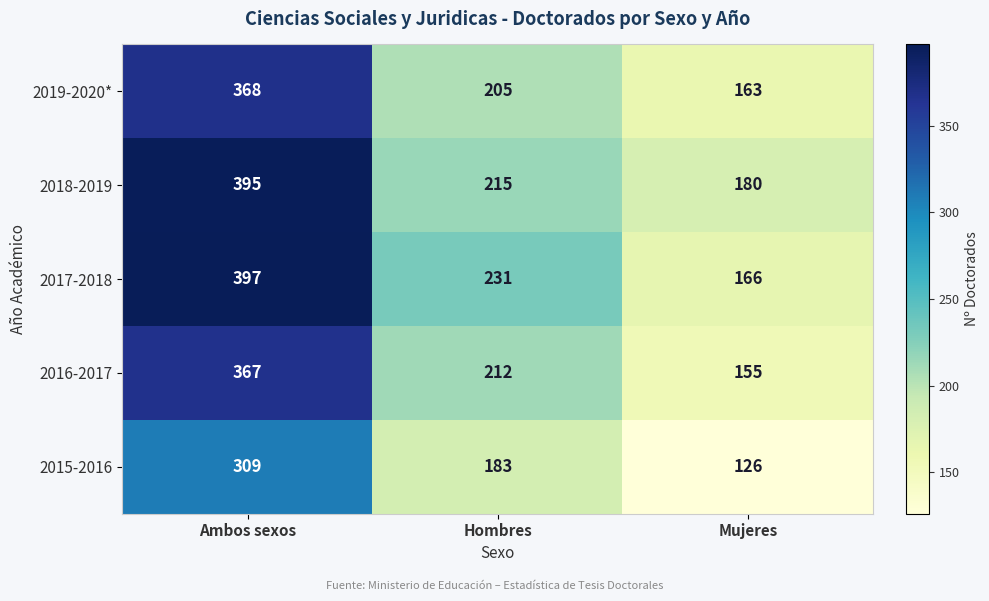

The value of 2019-2020* at Hombres is 205. True or false?

True